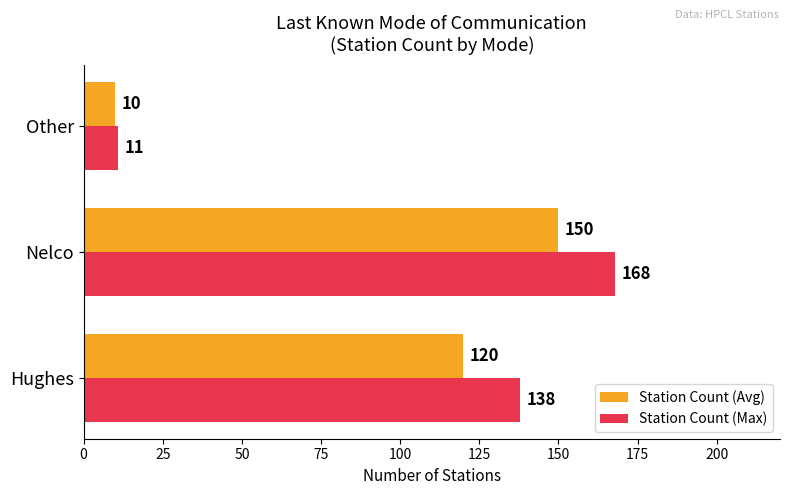

At which label is Station Count (Max) closest to 89?

Hughes